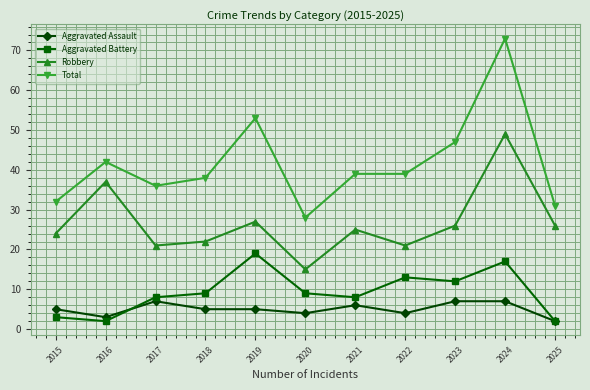

Is the value of Aggravated Assault at 2021 greater than the value of Robbery at 2020?

No